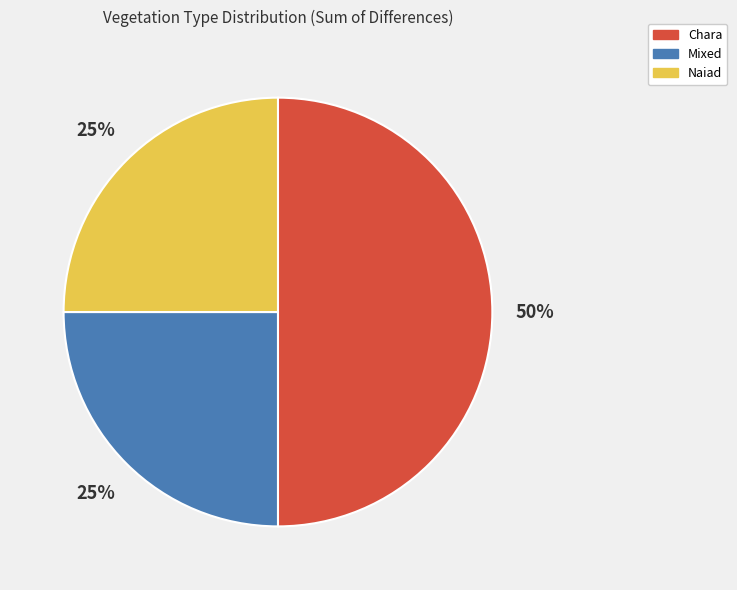

How many slices are in this pie chart?

3